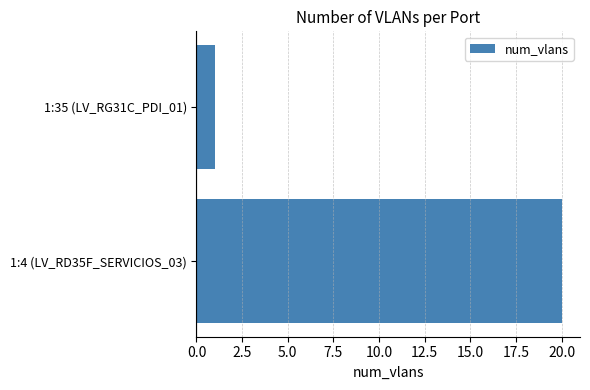

The value at 1:35 (LV_RG31C_PDI_01) is 2. True or false?

False